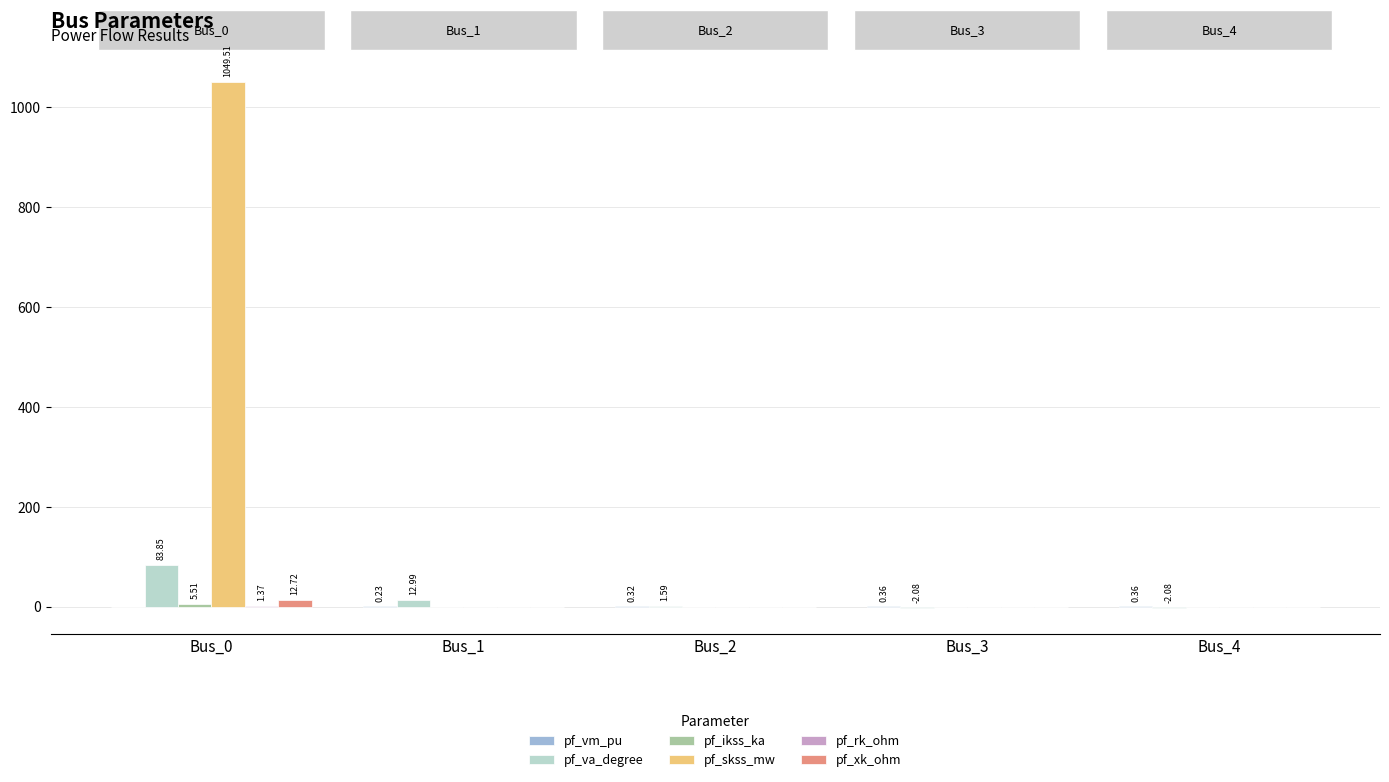

What is the maximum value shown in the chart?

1049.5